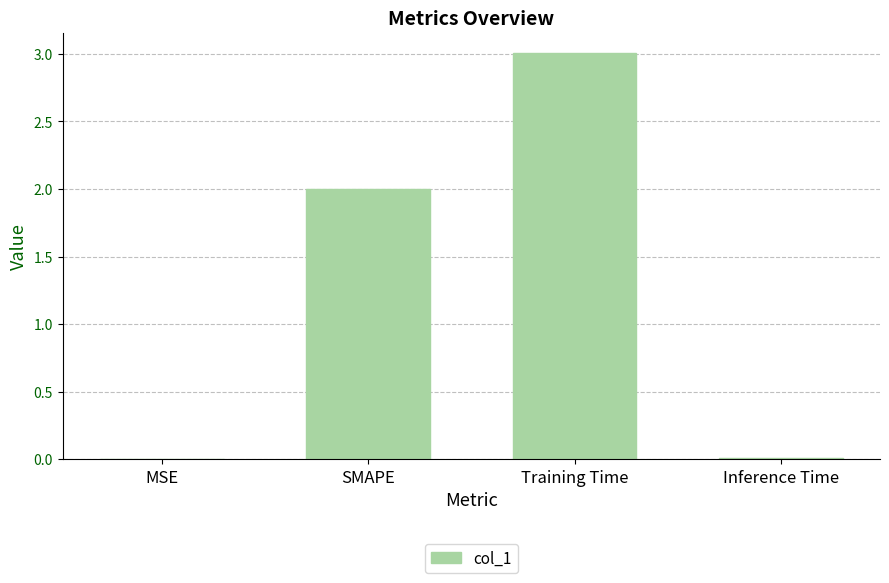

Which label corresponds to the largest value in the chart?

Training Time